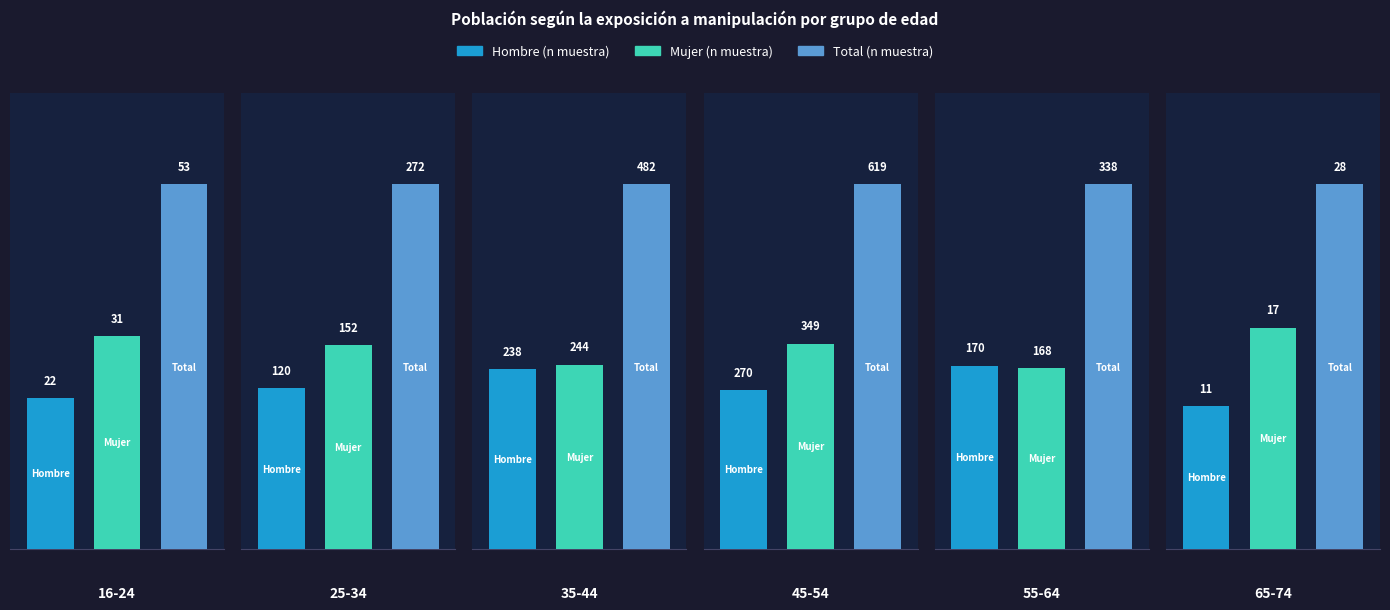

What is the label of the 3rd bar from the right?

45-54